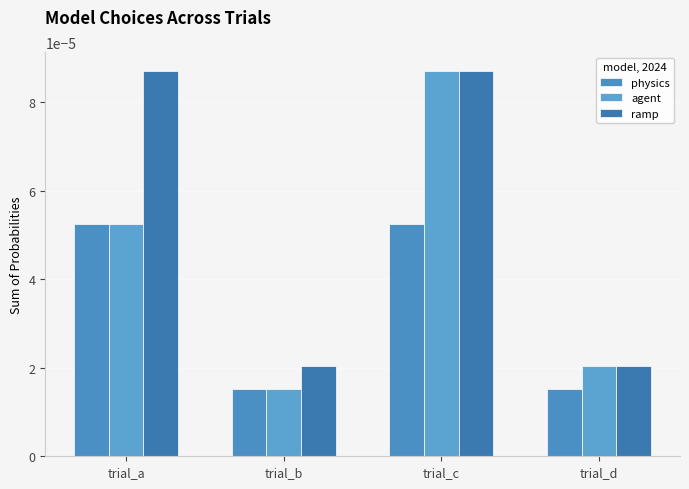

Which series has the largest total across all categories?

ramp